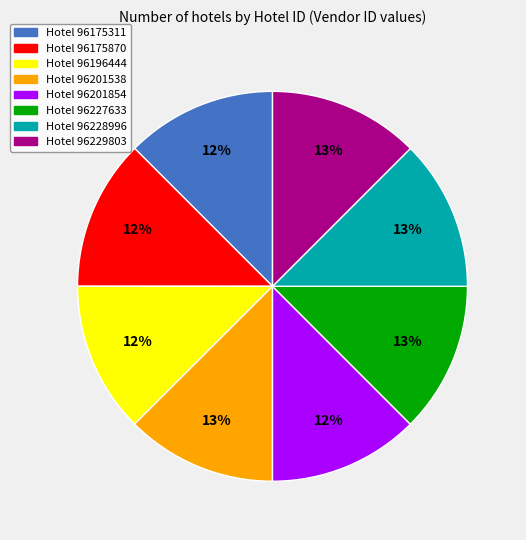

Is there a majority slice in this chart?

No